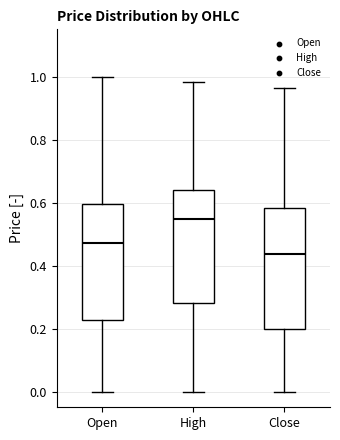

Reading left to right, transcribe this box plot: for each box, give where its median line is, the range the box spans, and where its two whiskers end, as read against the y-axis. The values are not printed on the chart, so give them approximately, as read against the axis.

Open: median 0.48, box 0.22 to 0.60, whiskers 0.00 to 1.00
High: median 0.54, box 0.28 to 0.64, whiskers 0.00 to 0.98
Close: median 0.44, box 0.20 to 0.58, whiskers 0.00 to 0.96